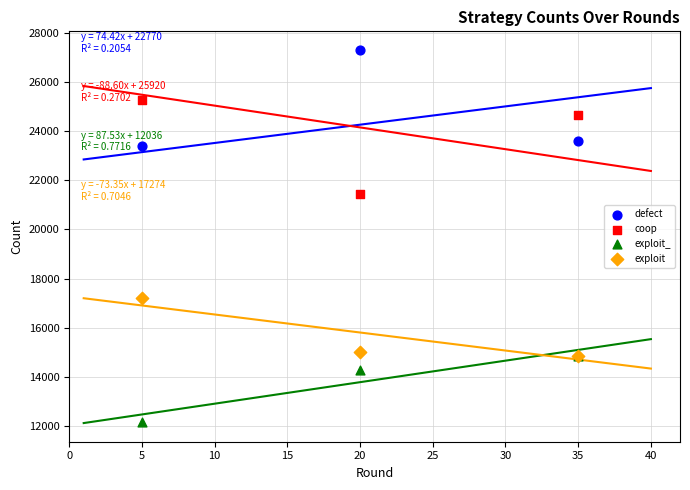

Which series has the widest spread of Y values?

defect